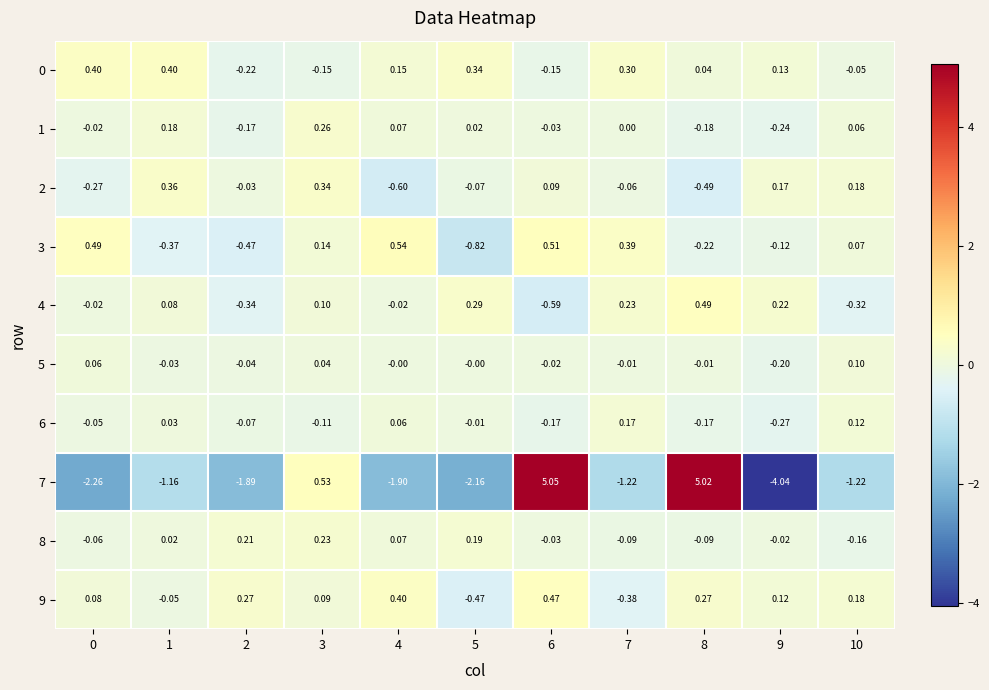

How many data points does each series have?

11